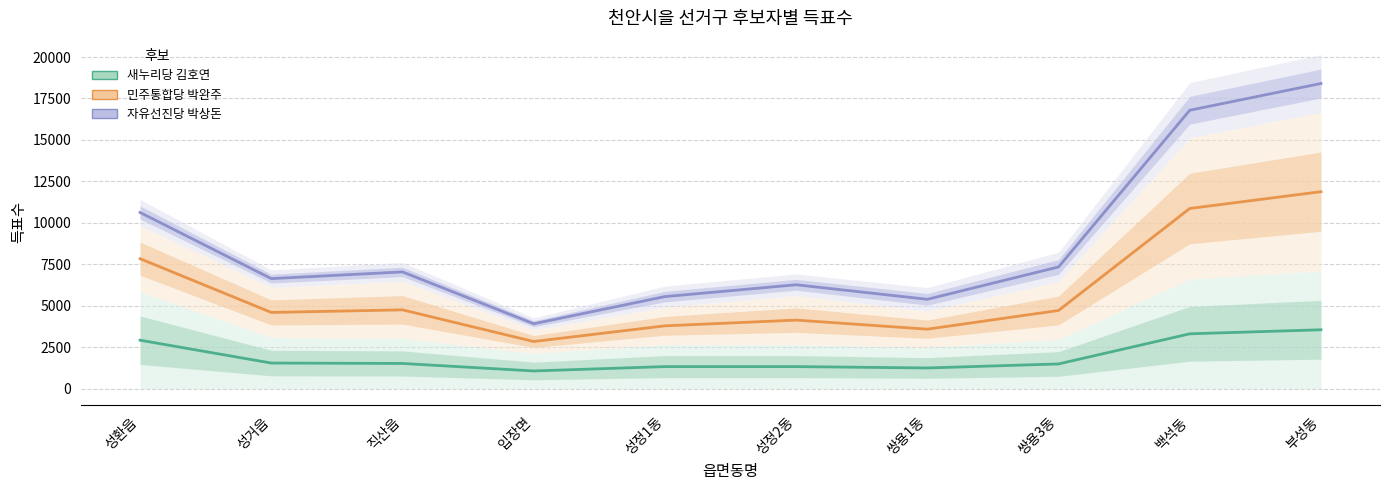

True or false: 새누리당 김호연 has more than 2 points higher than both neighbors.

False